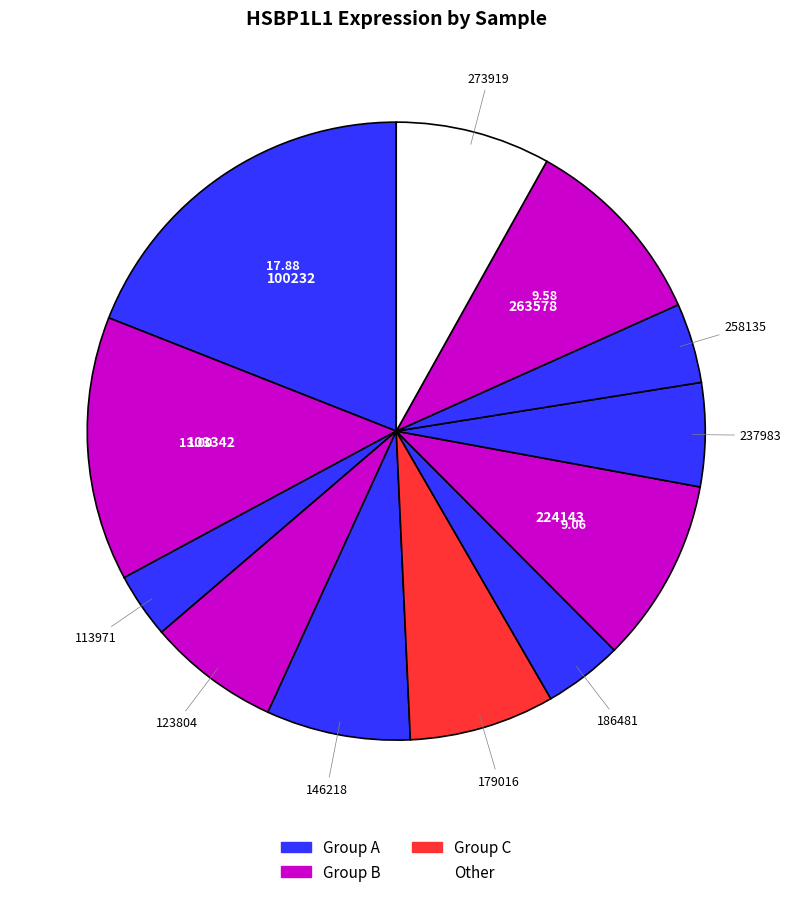

How many slices are in this pie chart?

12